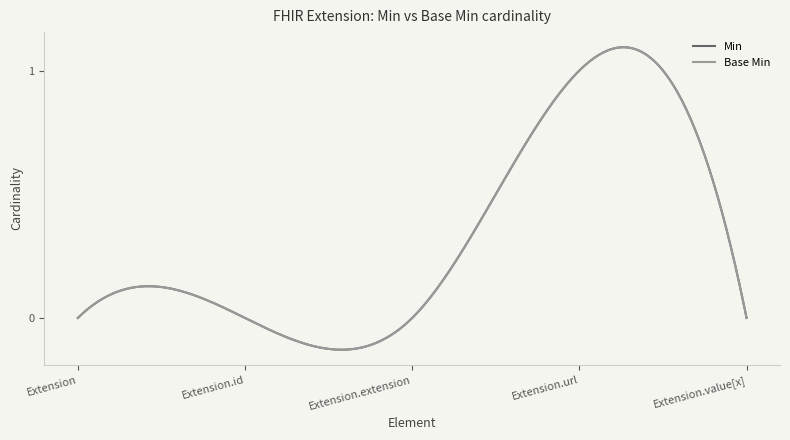

Reading left to right, what are all the values shown in this chart?

Min: Extension=0	Extension.id=0	Extension.extension=0	Extension.url=1	Extension.value[x]=0
Base Min: Extension=0	Extension.id=0	Extension.extension=0	Extension.url=1	Extension.value[x]=0